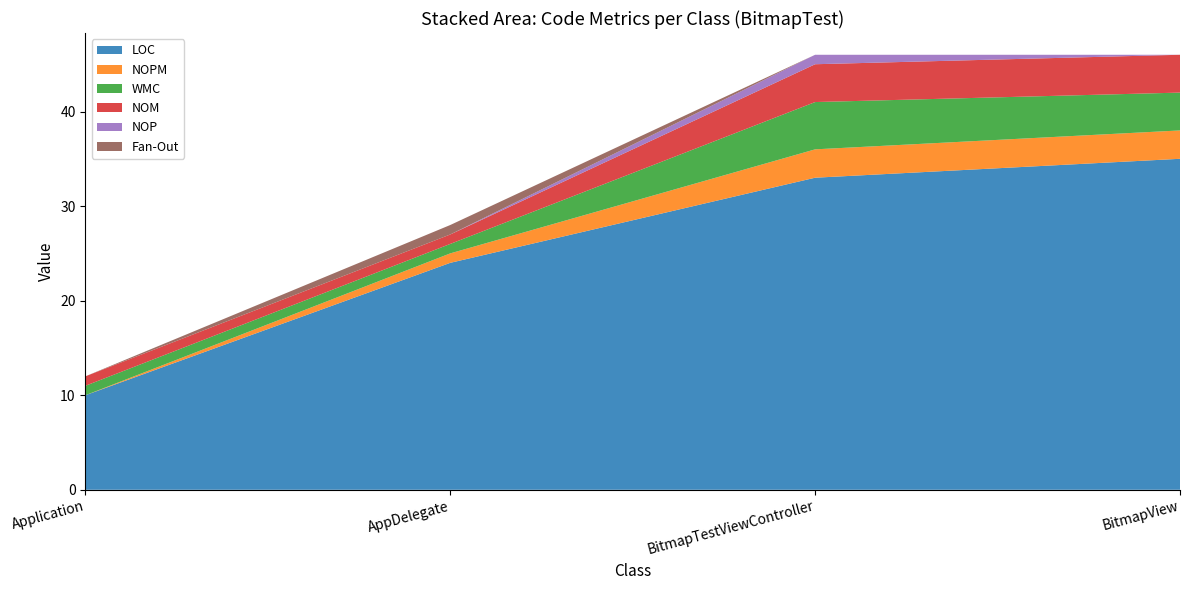

Reading left to right, what are all the values shown in this chart?

LOC: Application=10	AppDelegate=24	BitmapTestViewController=33	BitmapView=35
NOPM: Application=0	AppDelegate=1	BitmapTestViewController=3	BitmapView=3
WMC: Application=1	AppDelegate=1	BitmapTestViewController=5	BitmapView=4
NOM: Application=1	AppDelegate=1	BitmapTestViewController=4	BitmapView=4
NOP: Application=0	AppDelegate=0	BitmapTestViewController=1	BitmapView=0
Fan-Out: Application=0	AppDelegate=1	BitmapTestViewController=0	BitmapView=0